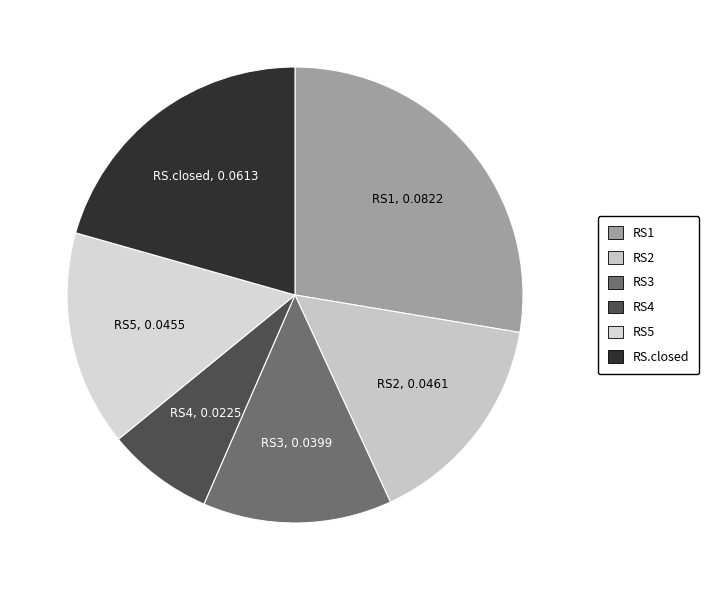

Does RS2 account for over 50% of the chart?

No